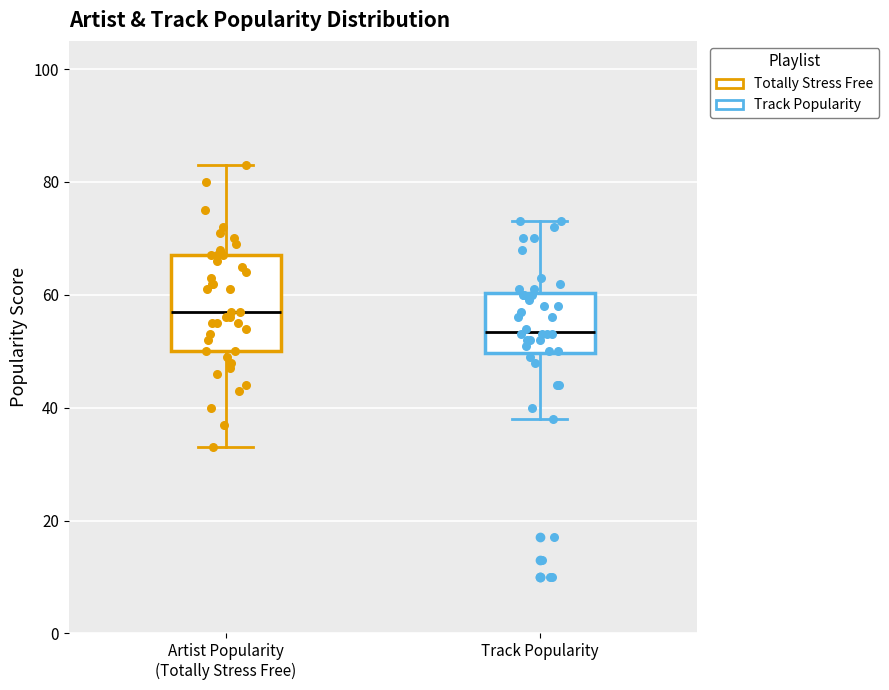

Which box has the highest median line?

Artist Popularity (Totally Stress Free)